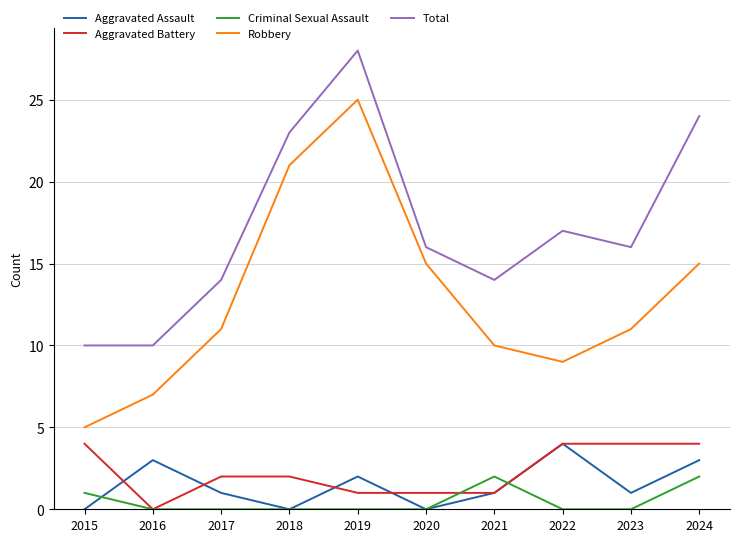

The Total series shows 16 at 2023. True or false?

True